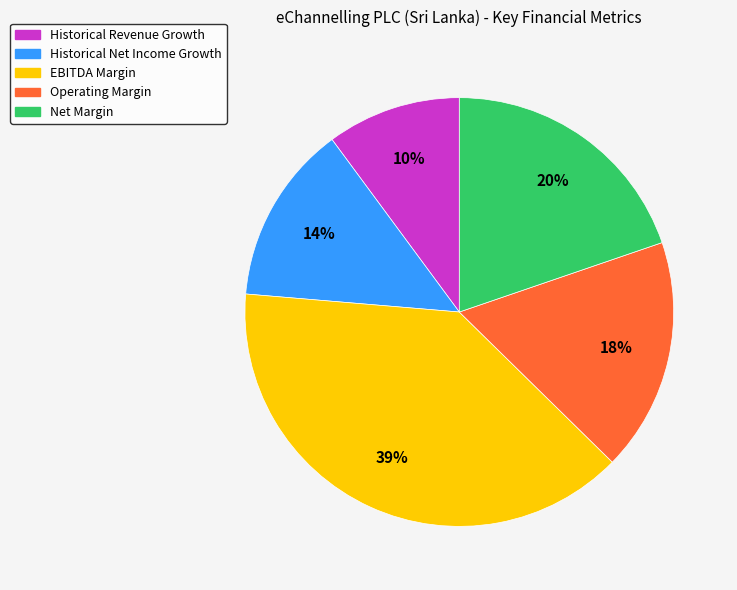

To the nearest percent, what portion does EBITDA Margin represent?

39%